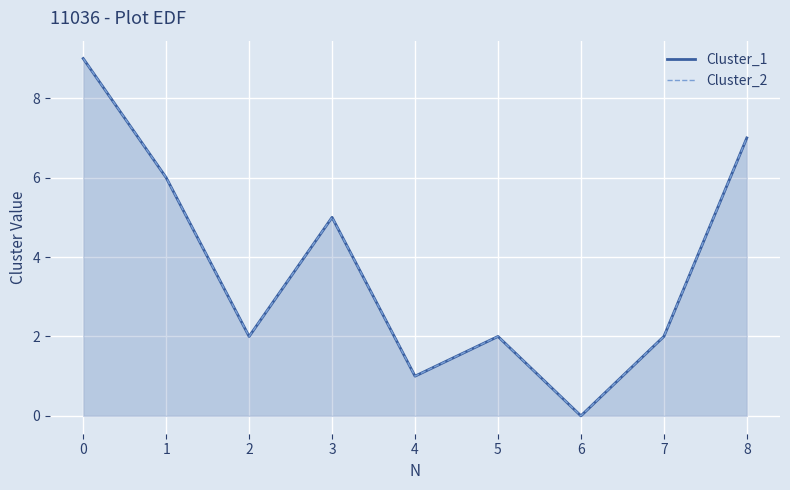

Rank the categories by Cluster_1 value from highest to lowest.

0, 8, 1, 3, 2, 5, 7, 4, 6